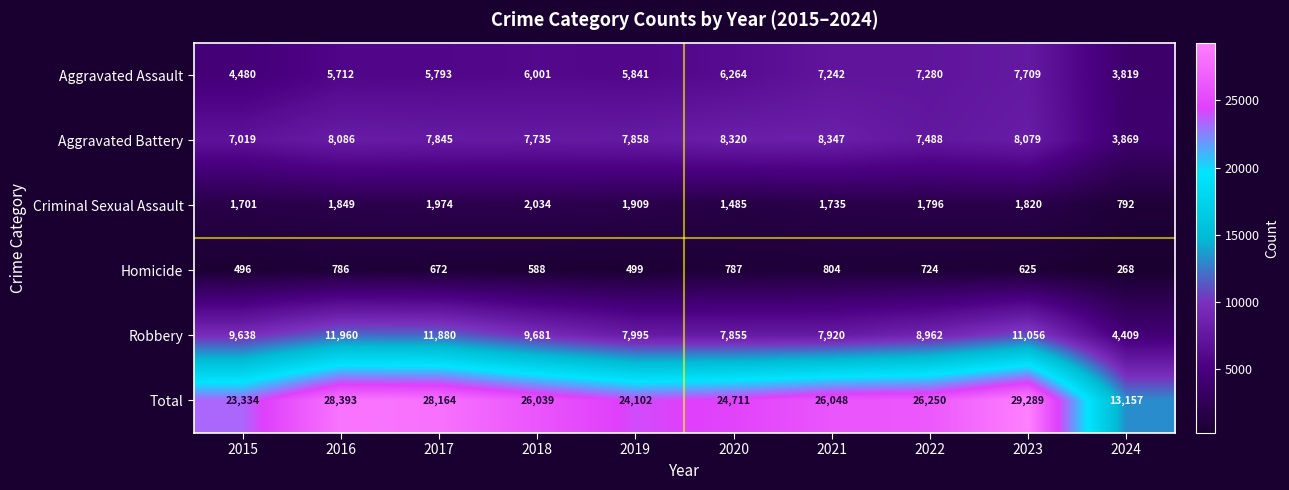

The value of Total at 2019 is 24102. True or false?

True